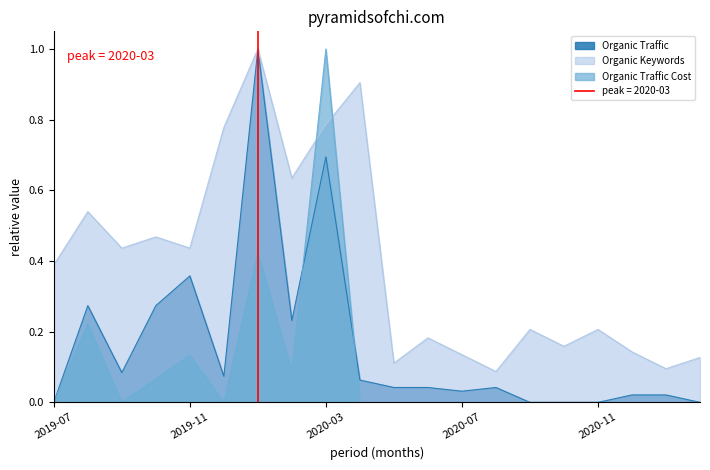

Reading left to right, what are all the values shown in this chart?

Organic Traffic: 0.0	0.3	0.1	0.3	0.4	0.1	1.0	0.2	0.7	0.1	0.0	0.0	0.0	0.0	0.0	0.0	0.0	0.0	0.0	0.0
Organic Keywords: 0.4	0.5	0.4	0.5	0.4	0.8	1.0	0.6	0.8	0.9	0.1	0.2	0.1	0.1	0.2	0.2	0.2	0.1	0.1	0.1
Organic Traffic Cost: 0.0	0.2	0.0	0.1	0.1	0.0	0.4	0.1	1.0	0.0	0.0	0.0	0.0	0.0	0.0	0.0	0.0	0.0	0.0	0.0